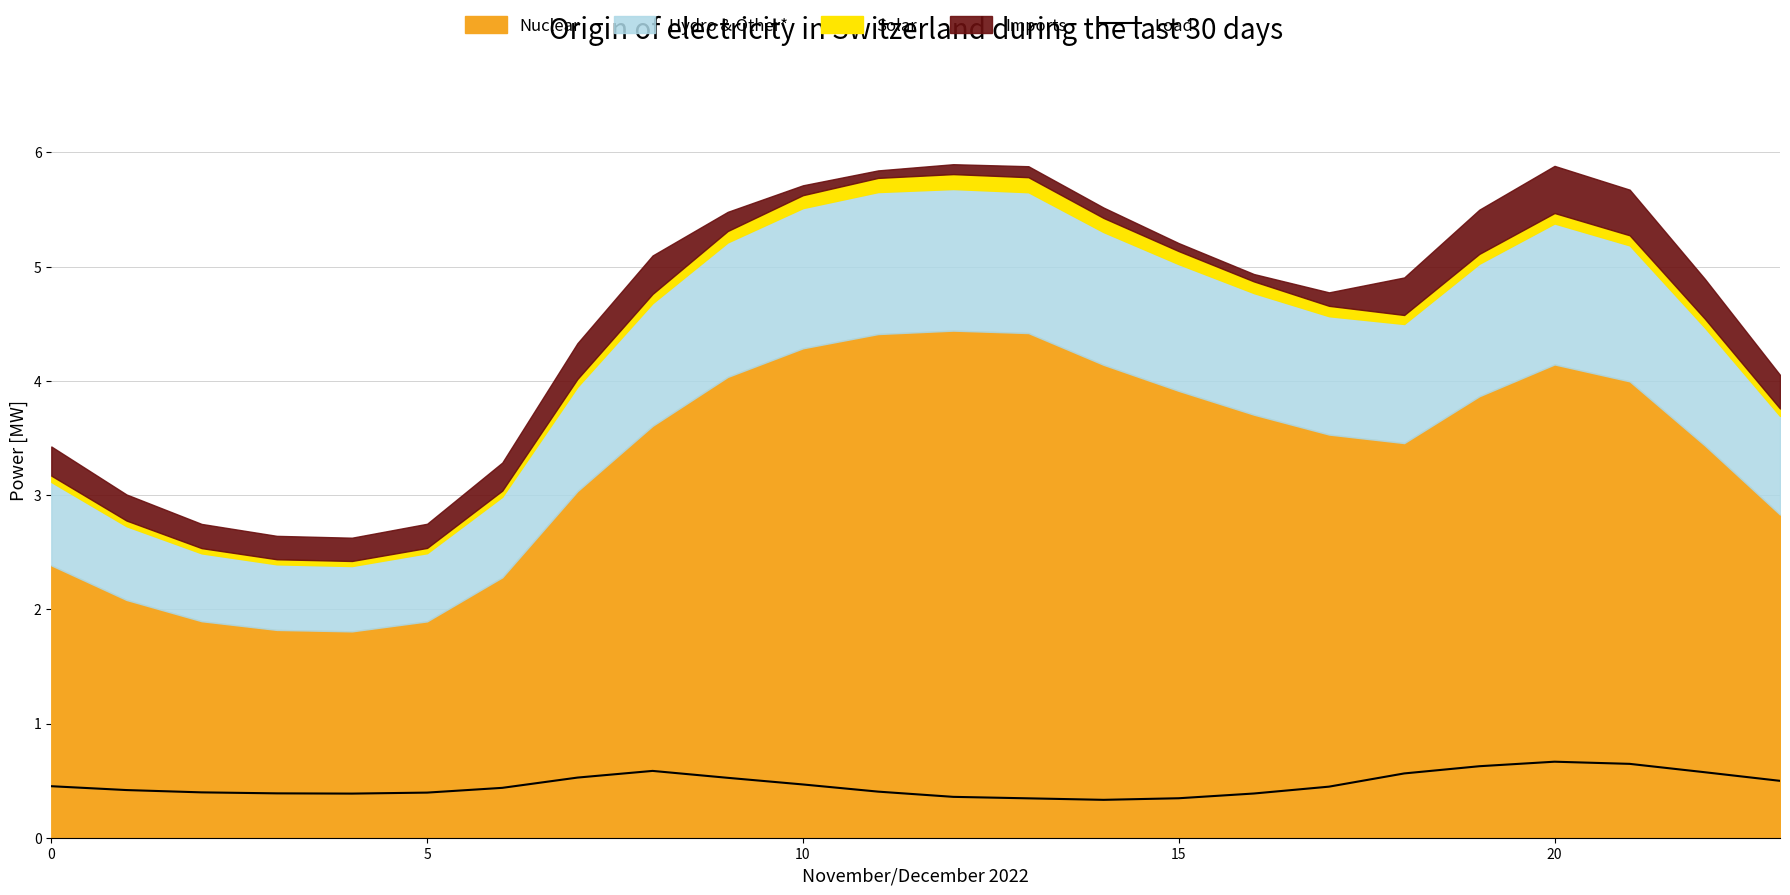

True or false: Load has a value of 0.8 at 10.

False